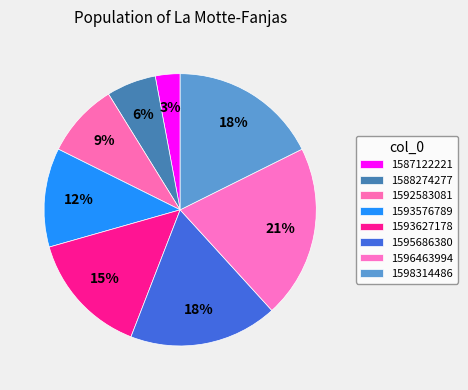

To the nearest percent, what is the combined percentage of 1595686380 and 1593627178?

32%